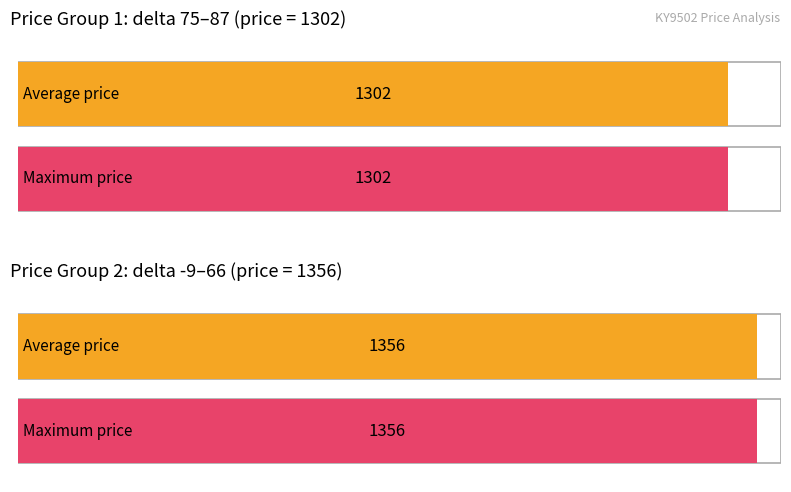

What is the difference between the maximum and second lowest values?

54